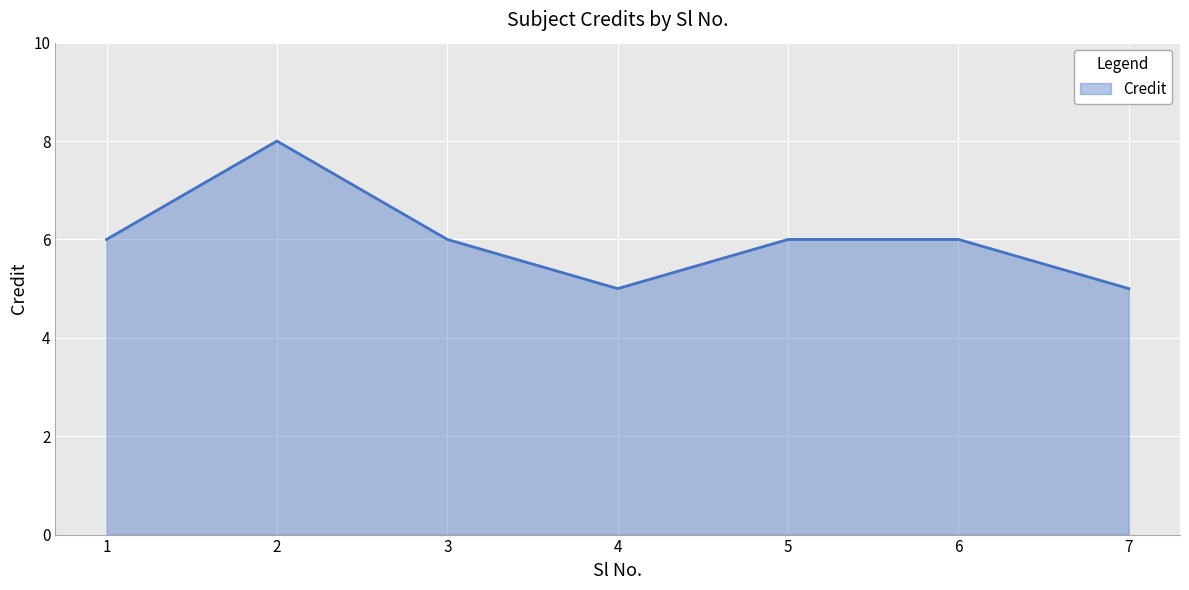

What is the sum of the values at 3 and 6?

12